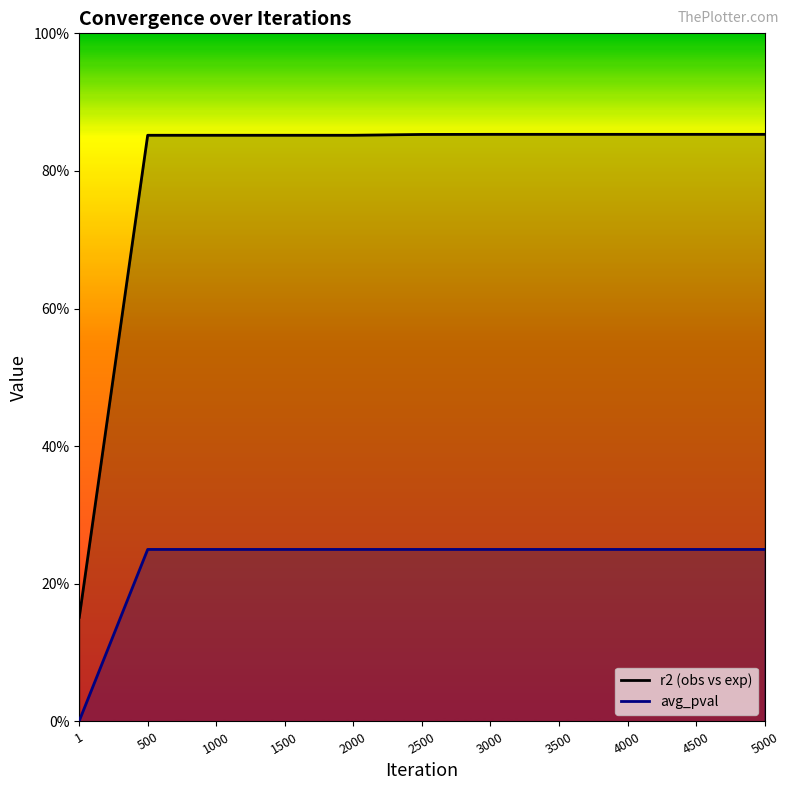

What is the sum of the r2 (obs vs exp) values at 1 and 2000?

1.0